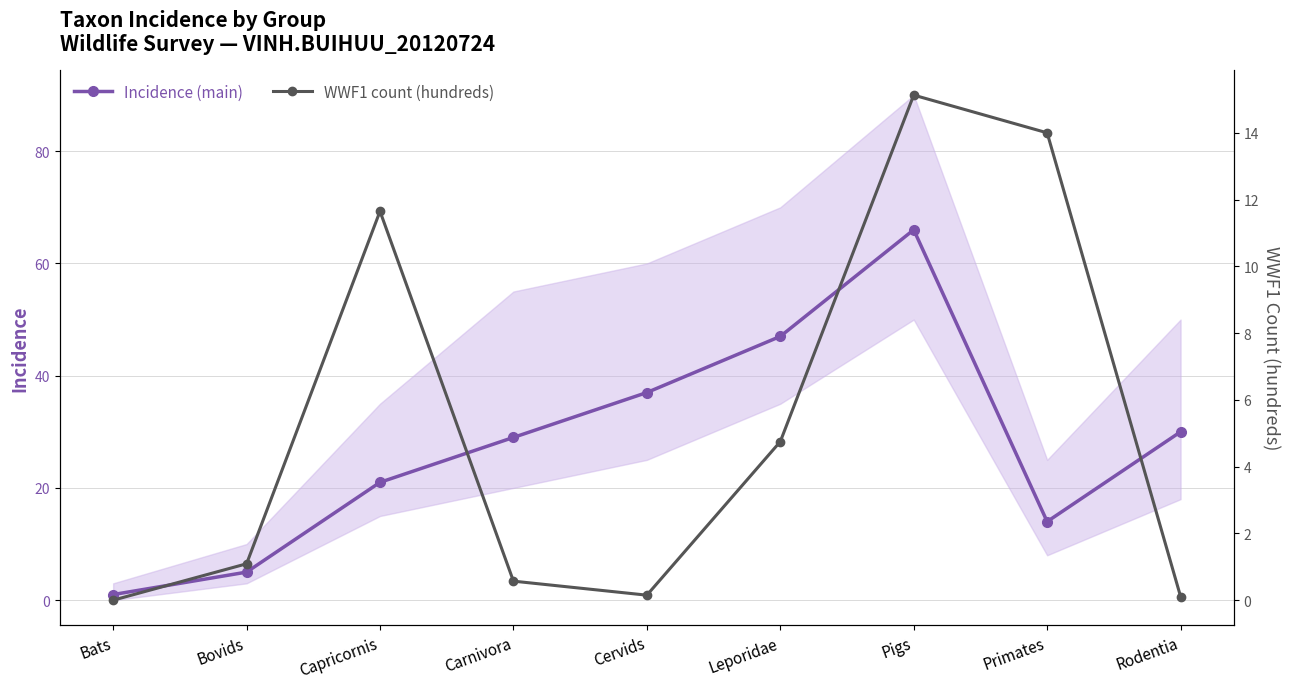

True or false: WWF1 count (hundreds) and Incidence (main) cross at least once.

False